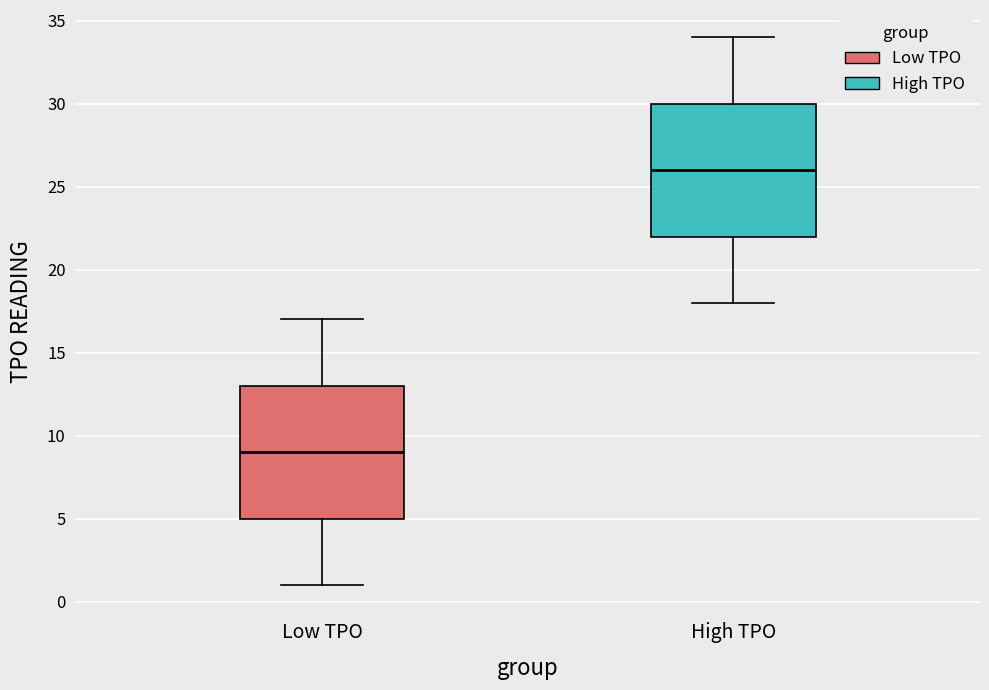

Reading left to right, read every box against the y-axis: the position of its median line, the range the box covers, and the ends of its whiskers. The values are not printed on the chart, so give them approximately, as read against the axis.

Low TPO: median 9, box 5 to 13, whiskers 1 to 17
High TPO: median 26, box 22 to 30, whiskers 18 to 34